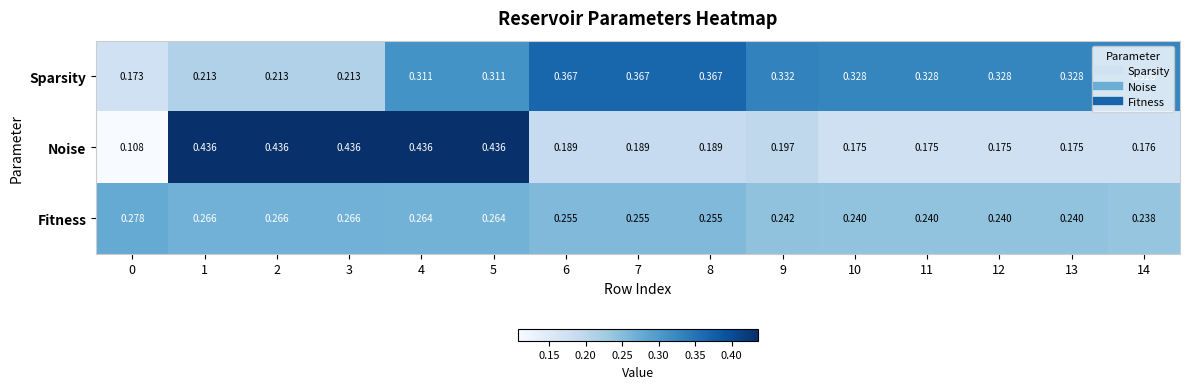

Which series has the widest spread of values?

Noise